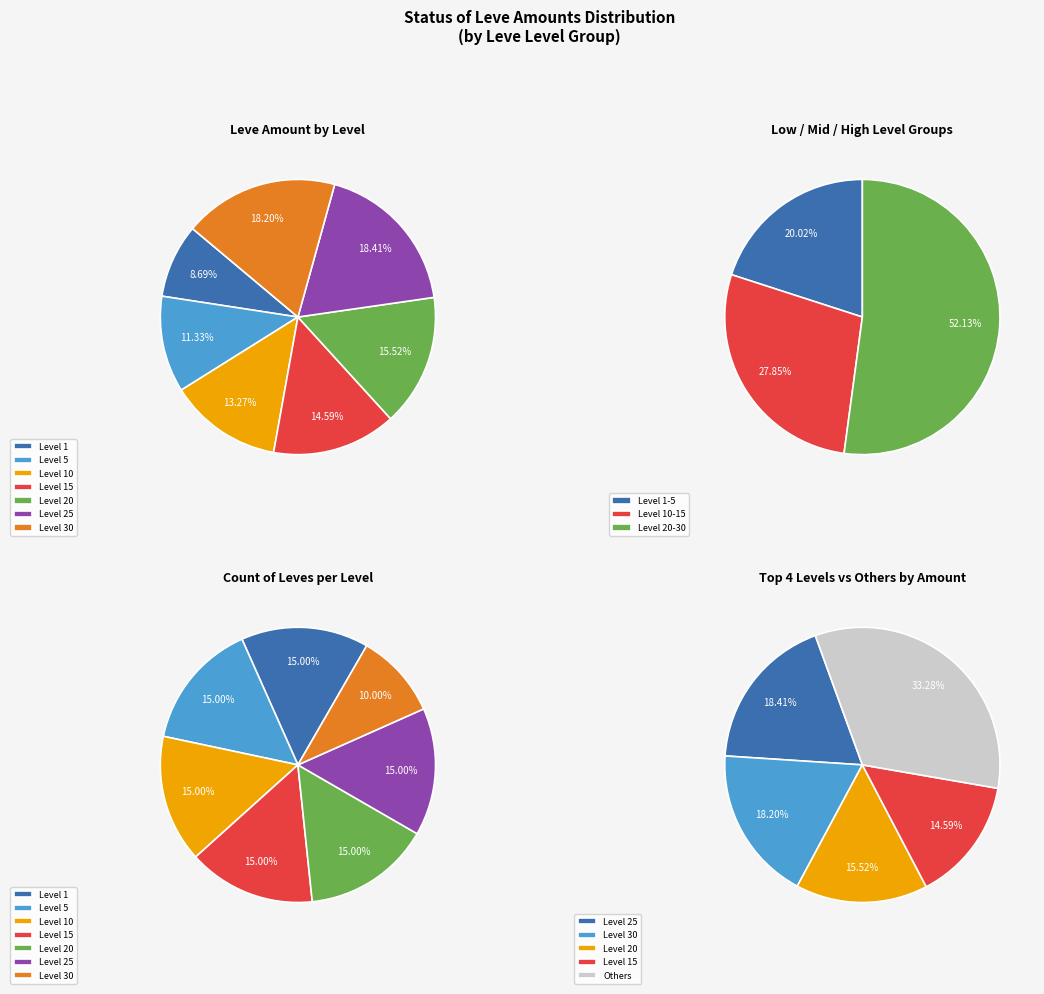

To the nearest percent, what is the difference between the largest and smallest slice percentages?

5%